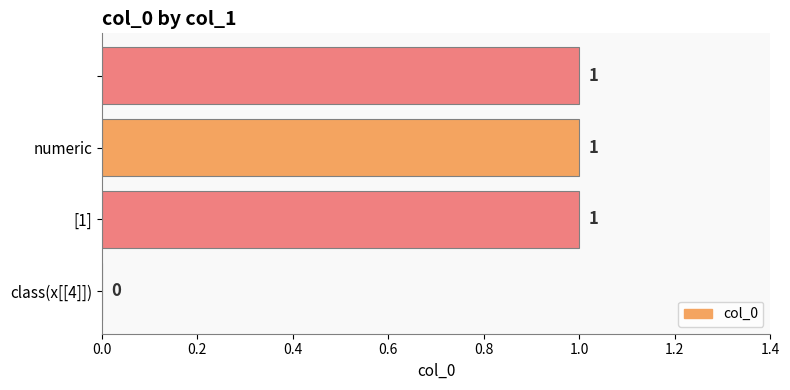

What is the sum of all values?

3